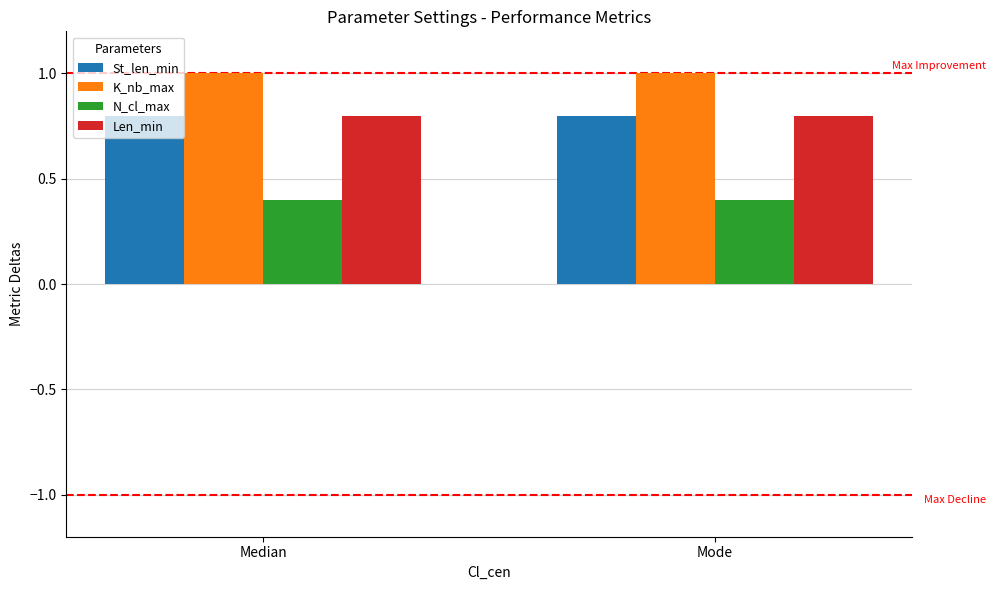

The Len_min series shows 0.8 at Mode. True or false?

True